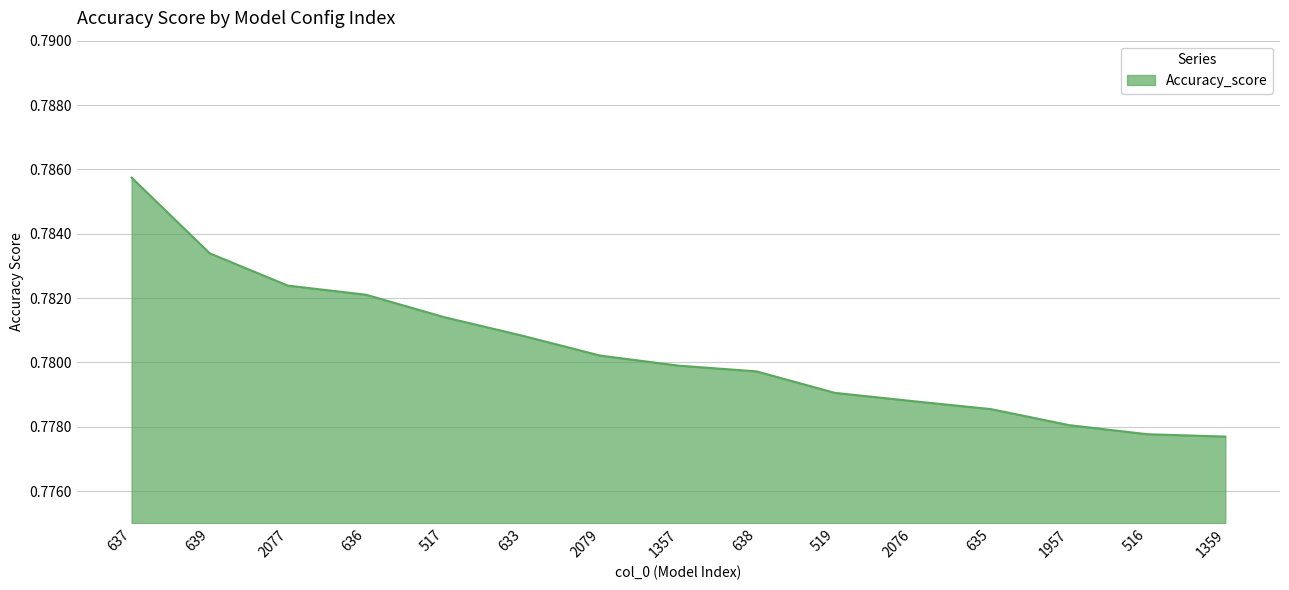

The chart shows a value of 1.1 at 2077. True or false?

False